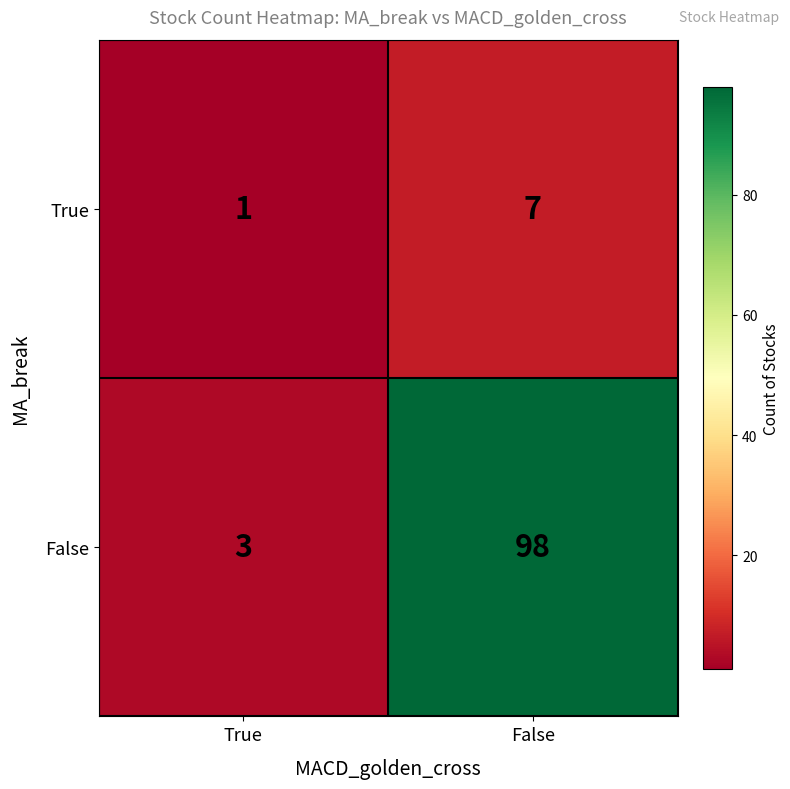

List the labels in order of False value, largest first.

False, True